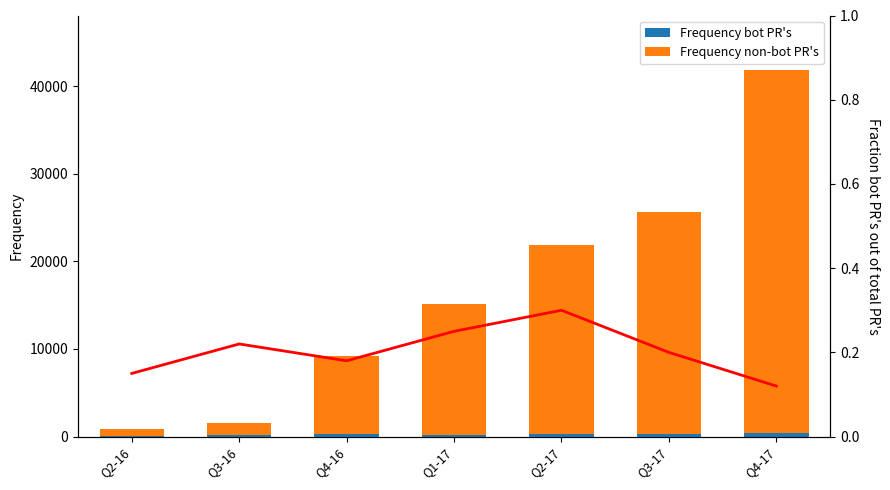

Where does the Frequency non-bot PR's series first go above 14920?

Q2-17